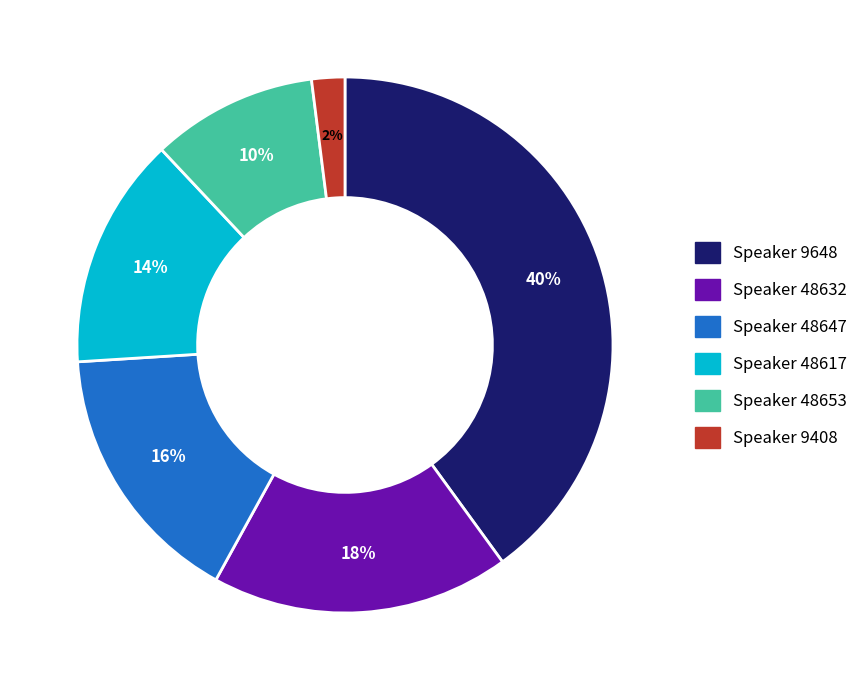

To the nearest percent, what is the difference between the largest and smallest slice percentages?

38%